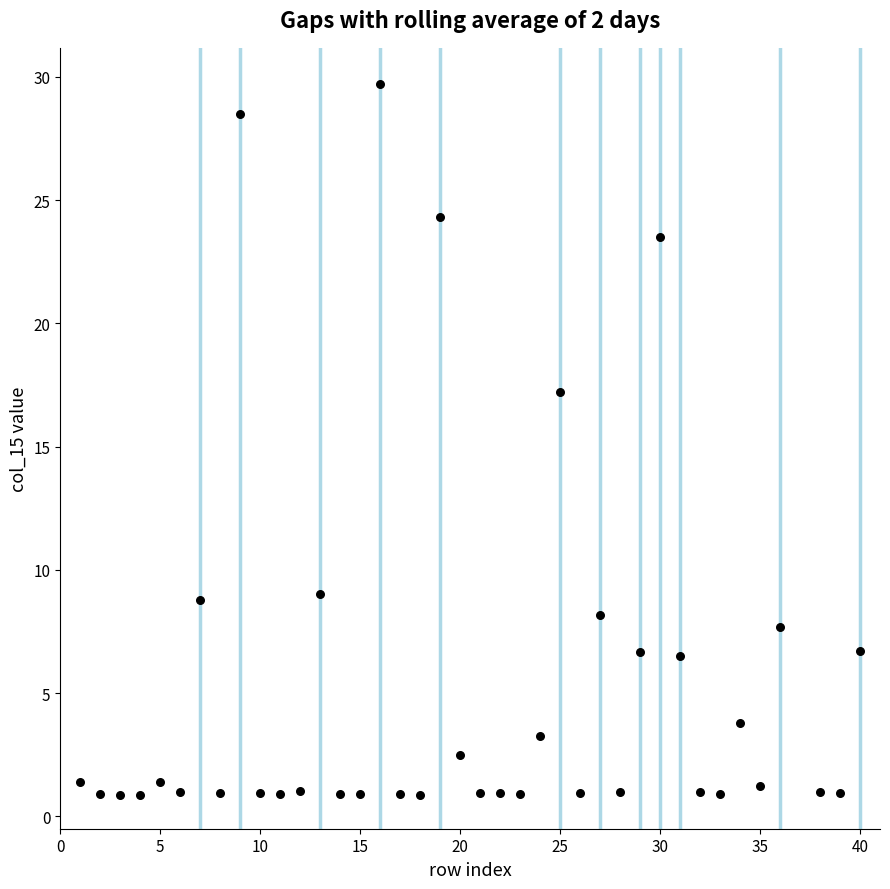

What Y value in the scatter plot is closest to 15?

17.2